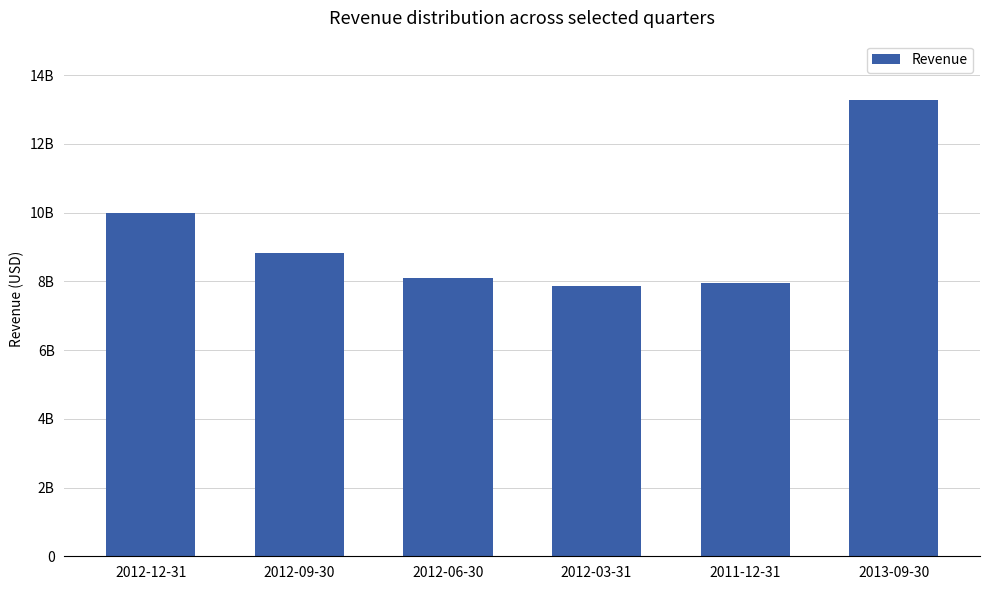

Are the bars horizontal?

No